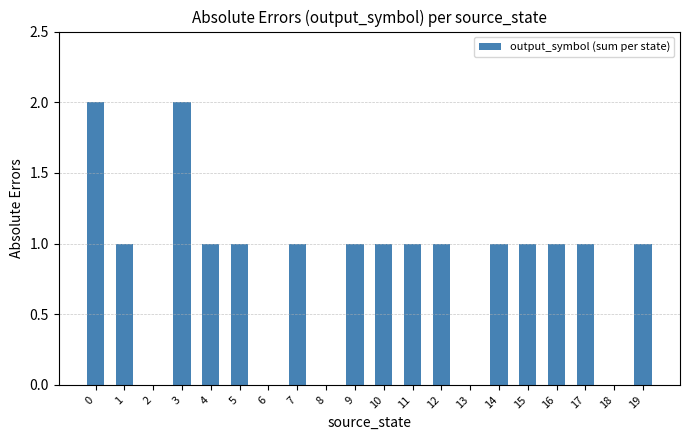

What is the average value?

1